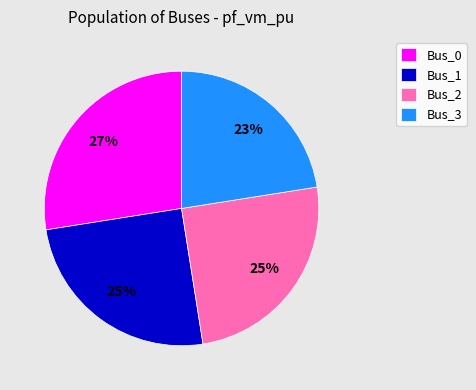

Between Bus_0 and Bus_2, which is larger?

Bus_0